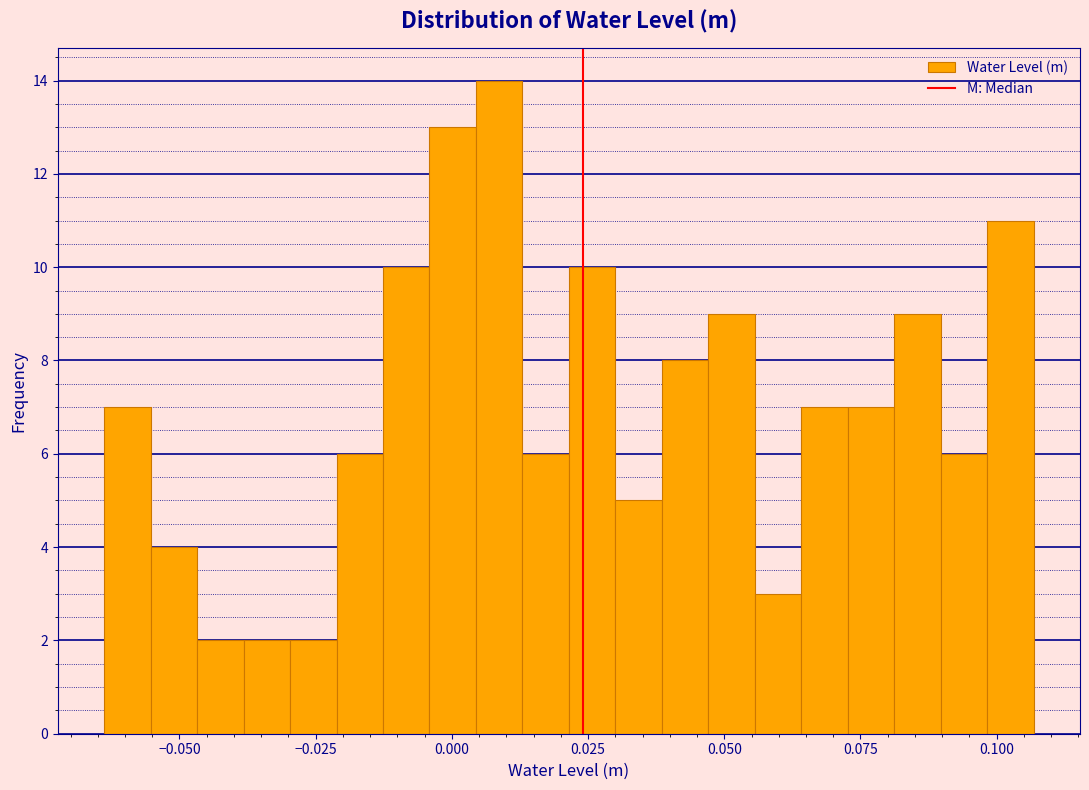

Around what value on the x-axis is the tallest bar? Give the approximate position of its centre, as read against the axis.

0.010